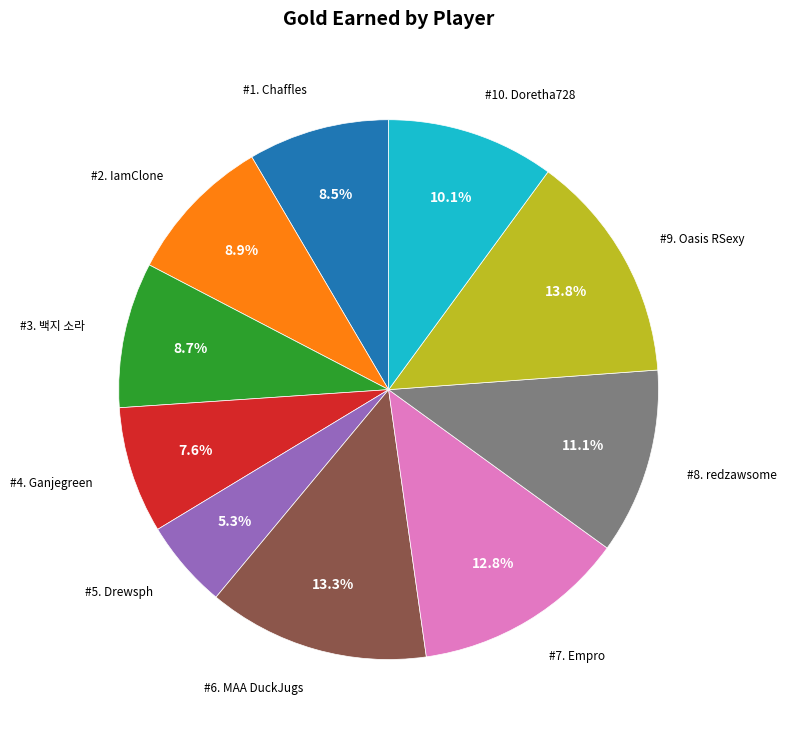

Is there any slice that represents more than half of the pie?

No